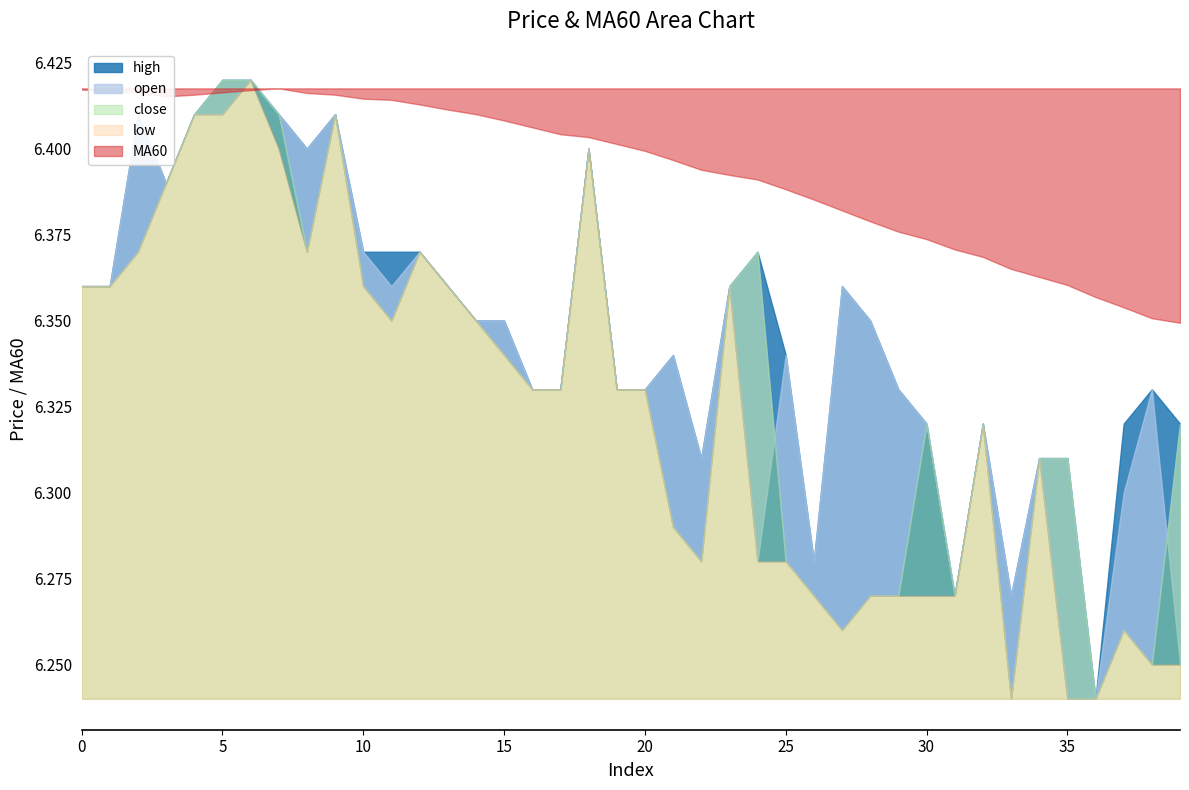

How many series are shown in this chart?

5